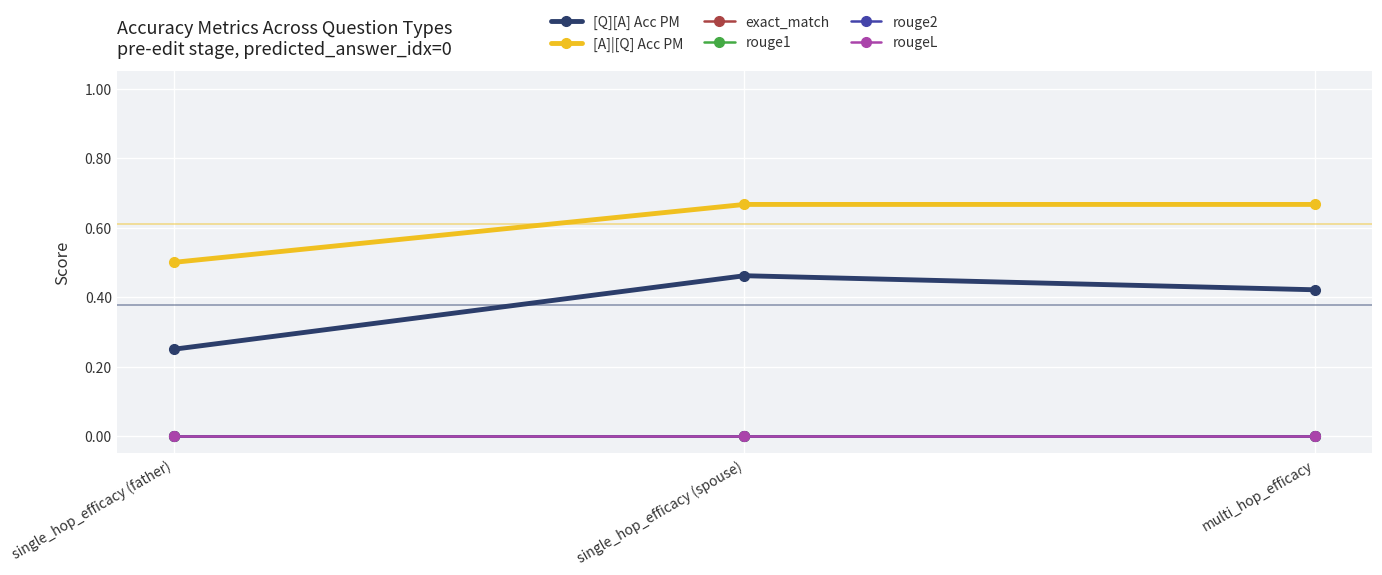

What is the average value of the [Q][A] Acc PM series?

0.4